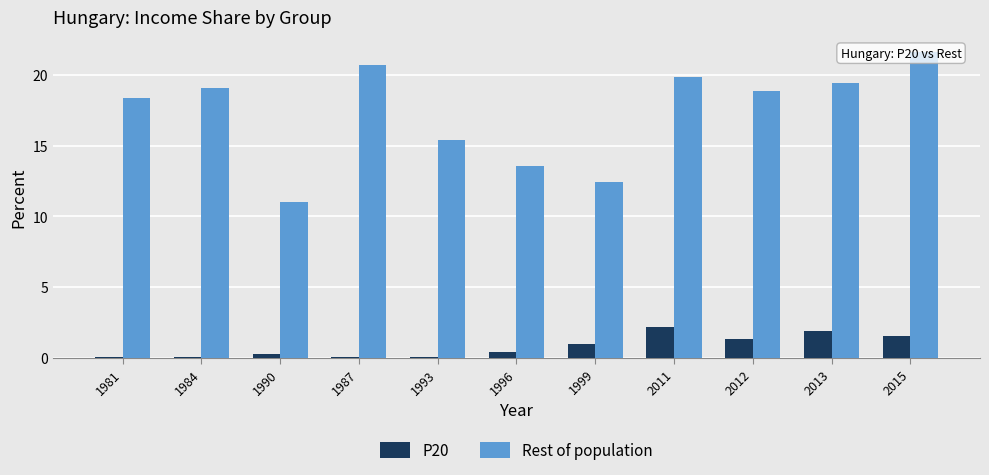

Reading left to right, extract all data points from this chart.

P20: 0.0	0.0	0.2	0.0	0.0	0.4	1.0	2.2	1.4	1.9	1.5
Rest of population: 18.3	19.1	11.0	20.7	15.4	13.6	12.4	19.8	18.8	19.4	21.6